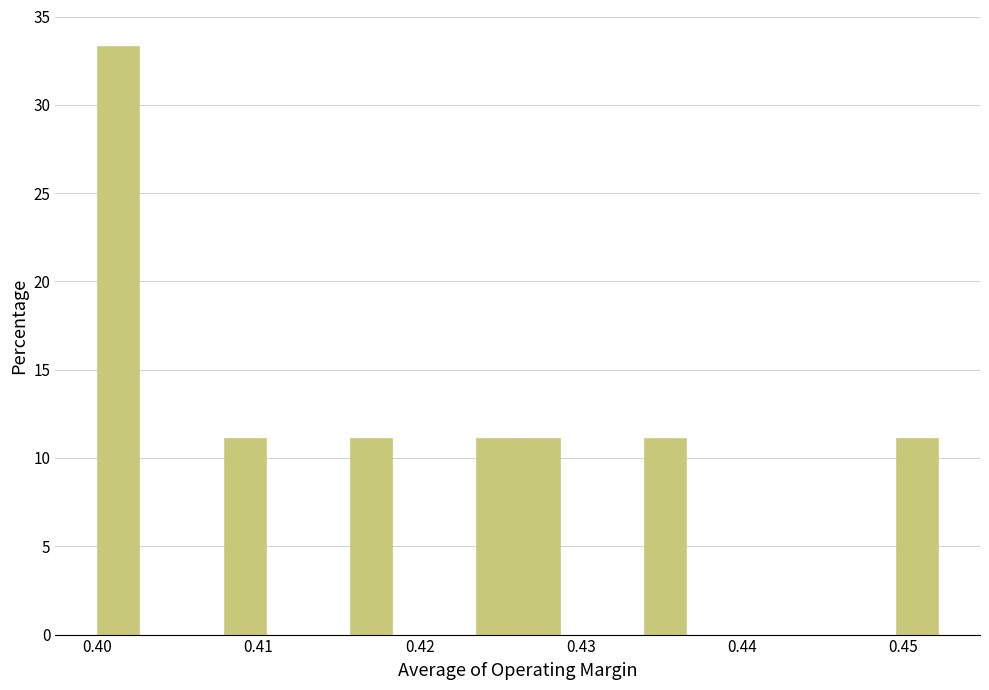

Around what value on the x-axis is the tallest bar? Give the approximate position of its centre, as read against the axis.

0.401